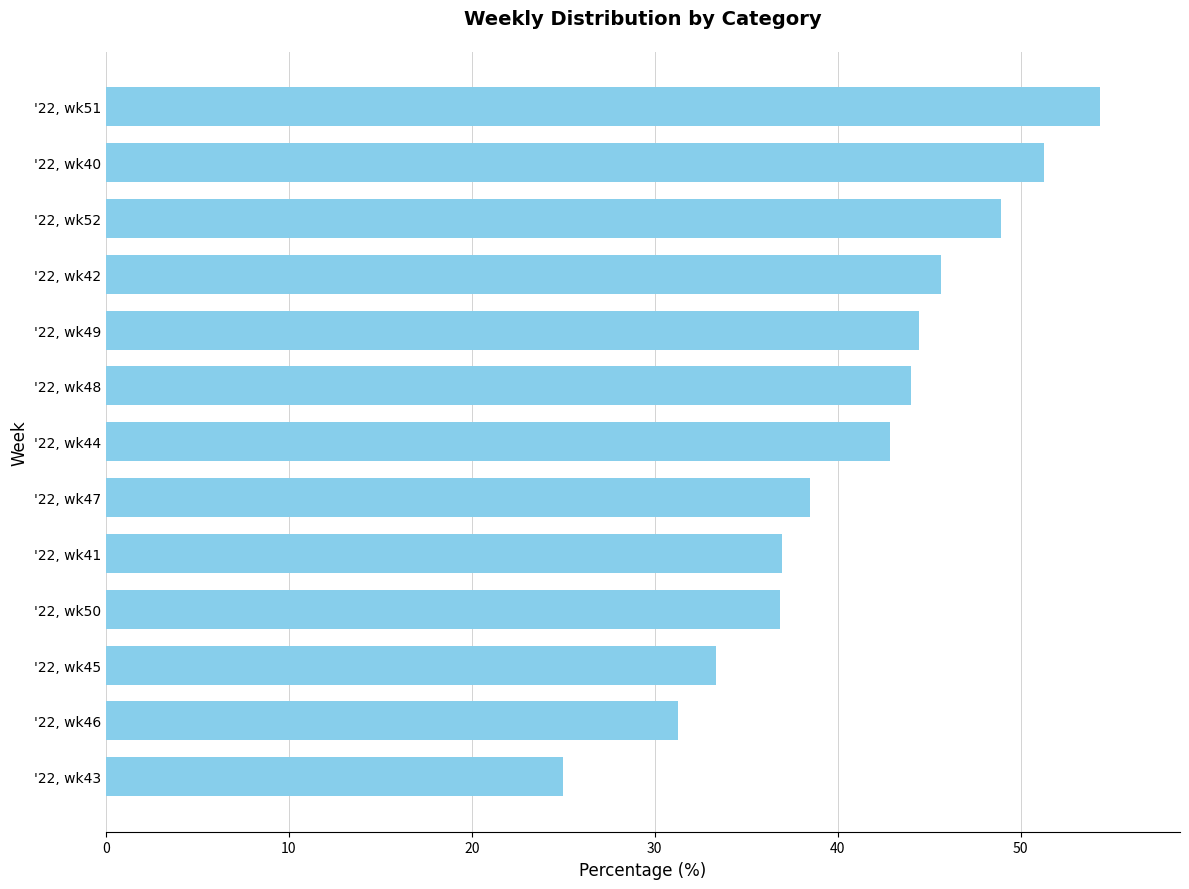

Between '22, wk40 and '22, wk47, which is larger?

'22, wk40